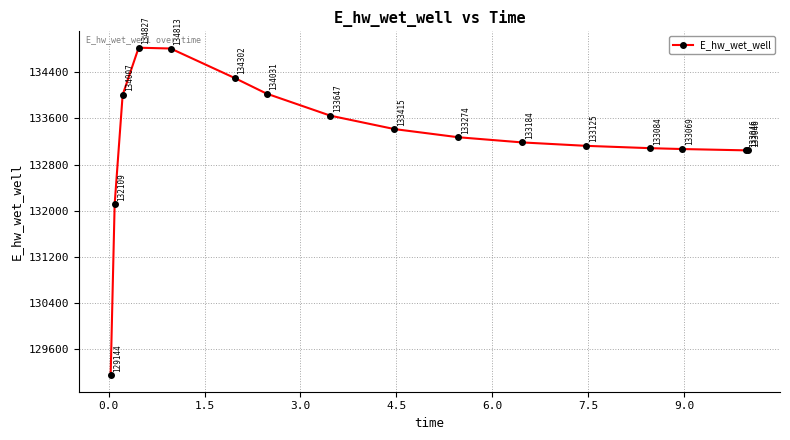

What is the minimum value shown in the chart?

129144.2